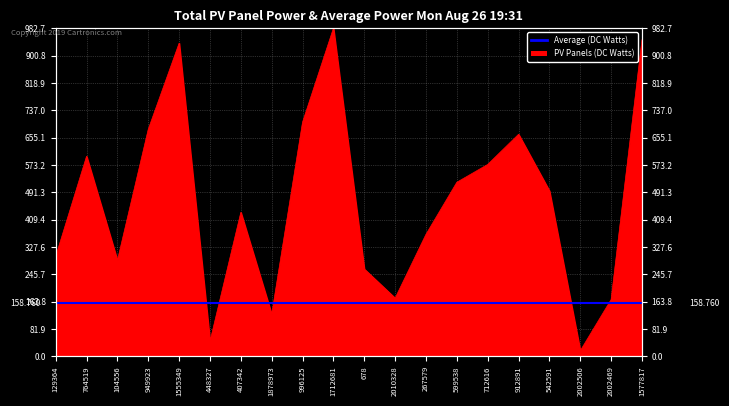

At which category does the chart reach its minimum across all series?

2002506